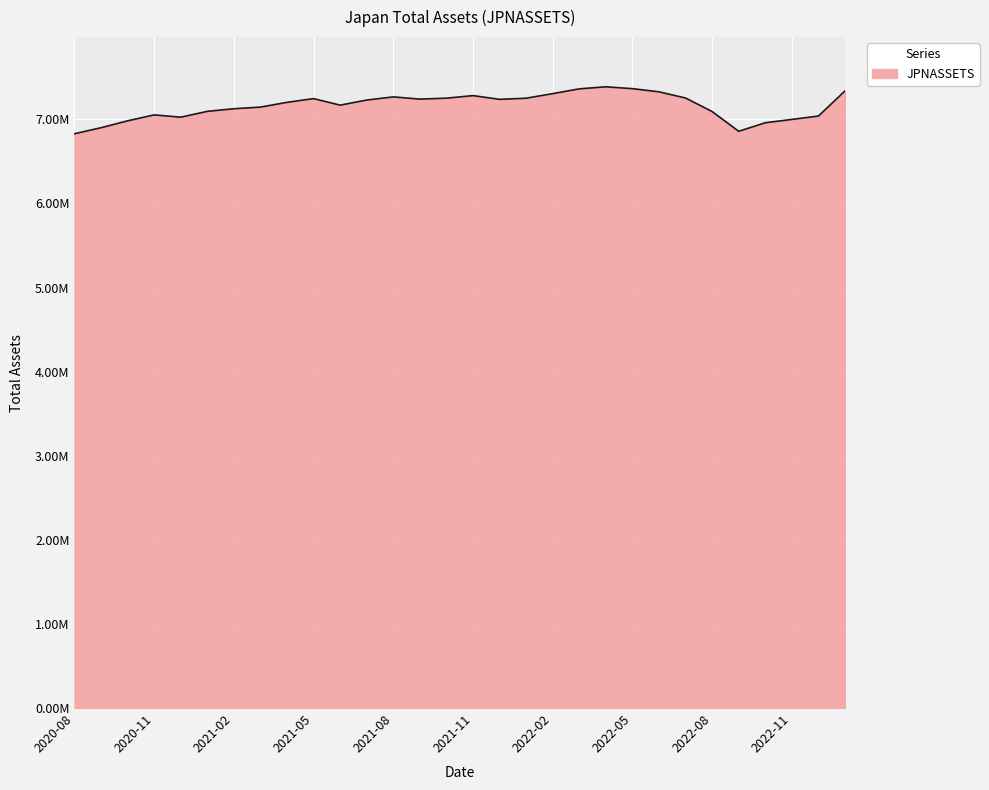

Does the chart display data point markers on the line(s)?

No